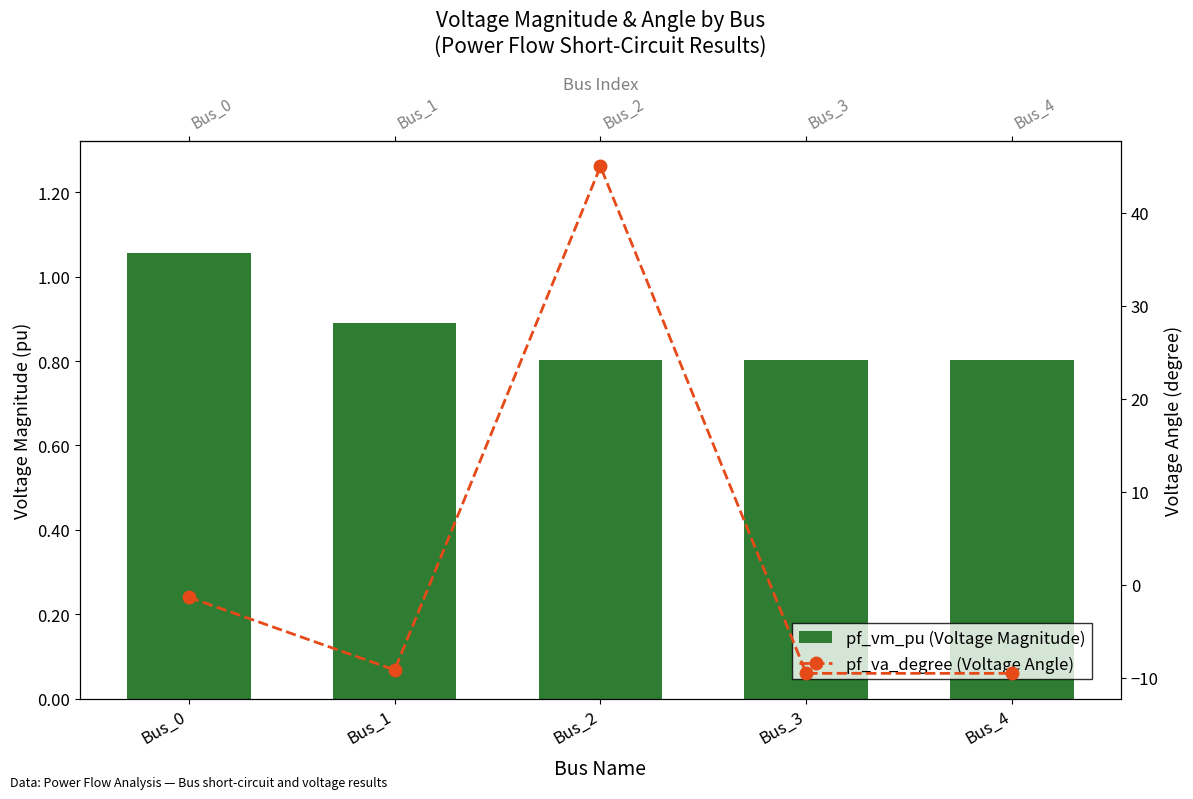

Is it true that pf_vm_pu (Voltage Magnitude) equals 0.4 at Bus_3?

False